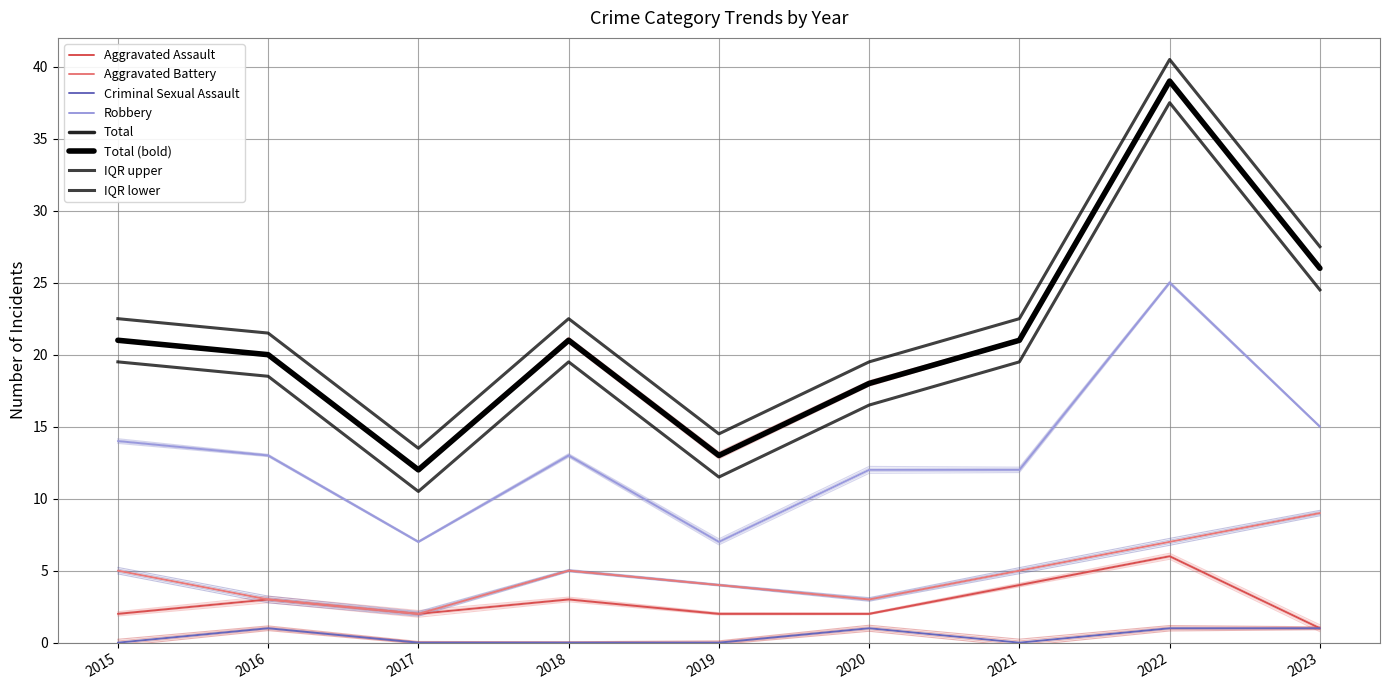

True or false: Aggravated Assault has more than 1 points higher than both neighbors.

True